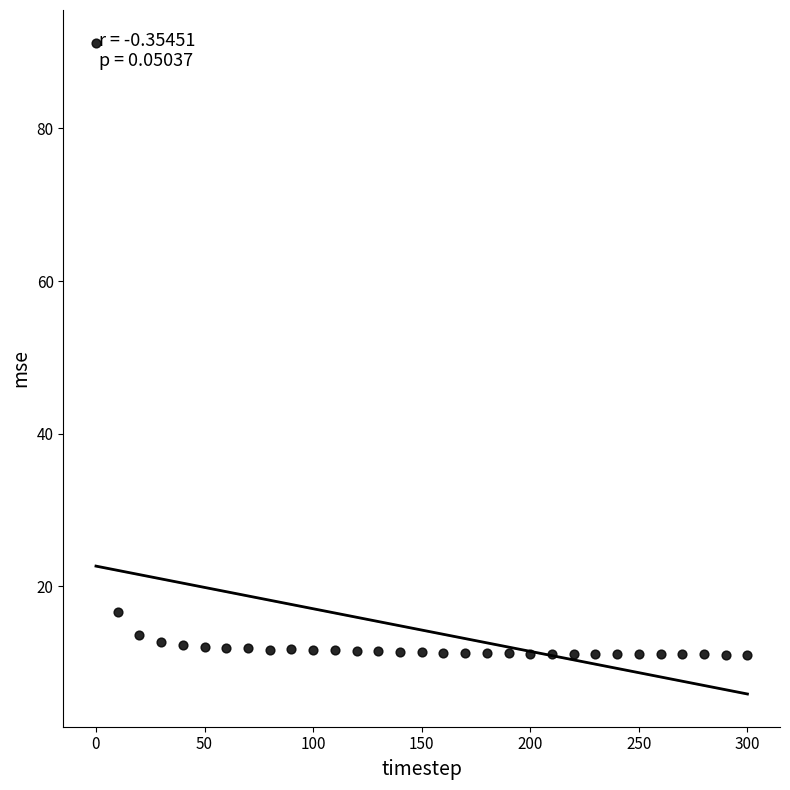

What is the range of X values (max minus min)?

300.0